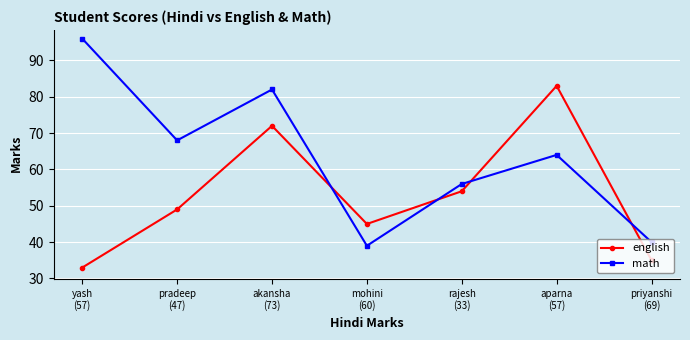

What is the label of the 1st point from the right?

priyanshi
(69)